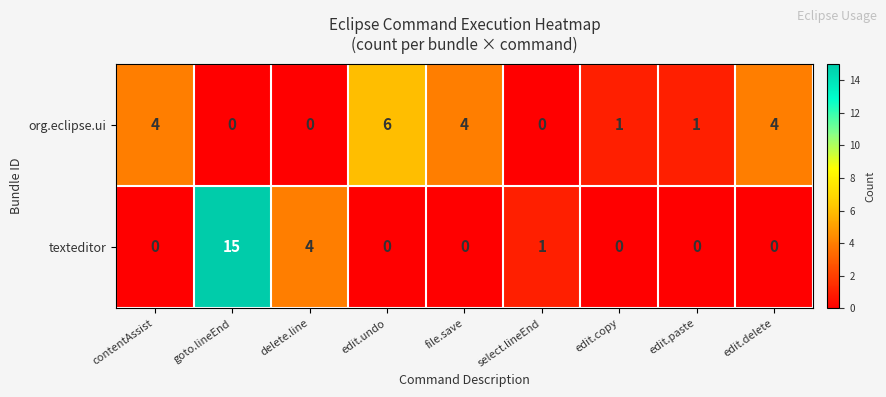

Reading left to right, extract all data points from this chart.

org.eclipse.ui: 4	0	0	6	4	0	1	1	4
texteditor: 0	15	4	0	0	1	0	0	0